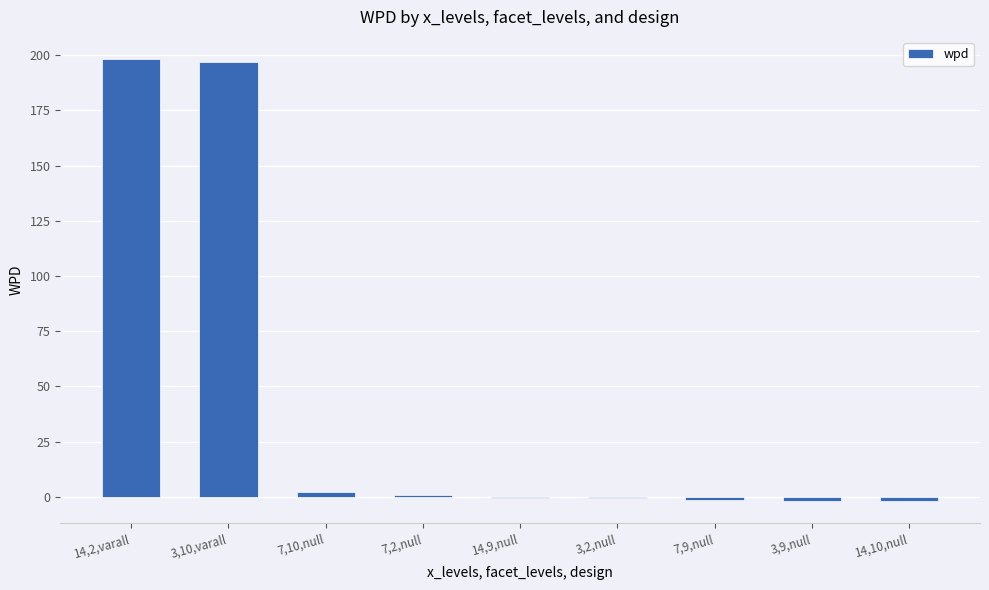

What is the sum of all values?

391.7